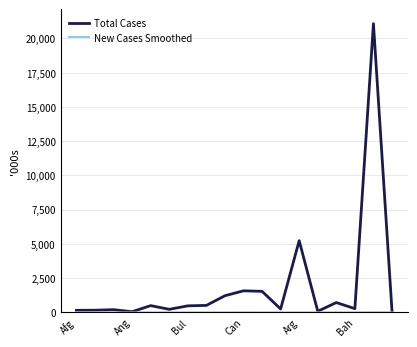

Rank the categories by New Cases Smoothed value from highest to lowest.

16, 9, 12, 14, 8, 7, 10, 13, 6, Ang, Bah, 17, 11, Arg, Can, Bul, 15, Afg